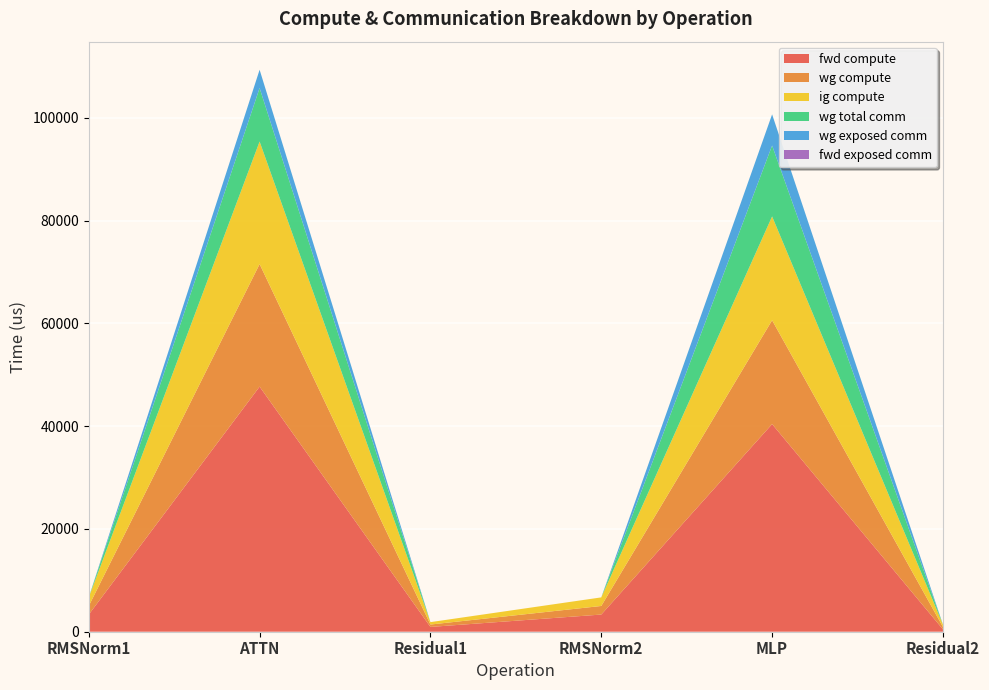

Reading left to right, what are all the values shown in this chart?

fwd compute: RMSNorm1=3342.3	ATTN=47710.2	Residual1=933.9	RMSNorm2=3342.3	MLP=40419.3	Residual2=466.9
wg compute: RMSNorm1=1671.2	ATTN=23855.1	Residual1=466.9	RMSNorm2=1671.2	MLP=20209.7	Residual2=466.9
ig compute: RMSNorm1=1671.2	ATTN=23855.1	Residual1=466.9	RMSNorm2=1671.2	MLP=20209.7	Residual2=466.9
wg total comm: RMSNorm1=0.0	ATTN=10412.2	Residual1=0.0	RMSNorm2=0.0	MLP=13800.3	Residual2=0.0
wg exposed comm: RMSNorm1=0.0	ATTN=3555.1	Residual1=0.0	RMSNorm2=0.0	MLP=6068.3	Residual2=0.0
fwd exposed comm: RMSNorm1=0.0	ATTN=0.0	Residual1=0.0	RMSNorm2=0.0	MLP=0.0	Residual2=0.0